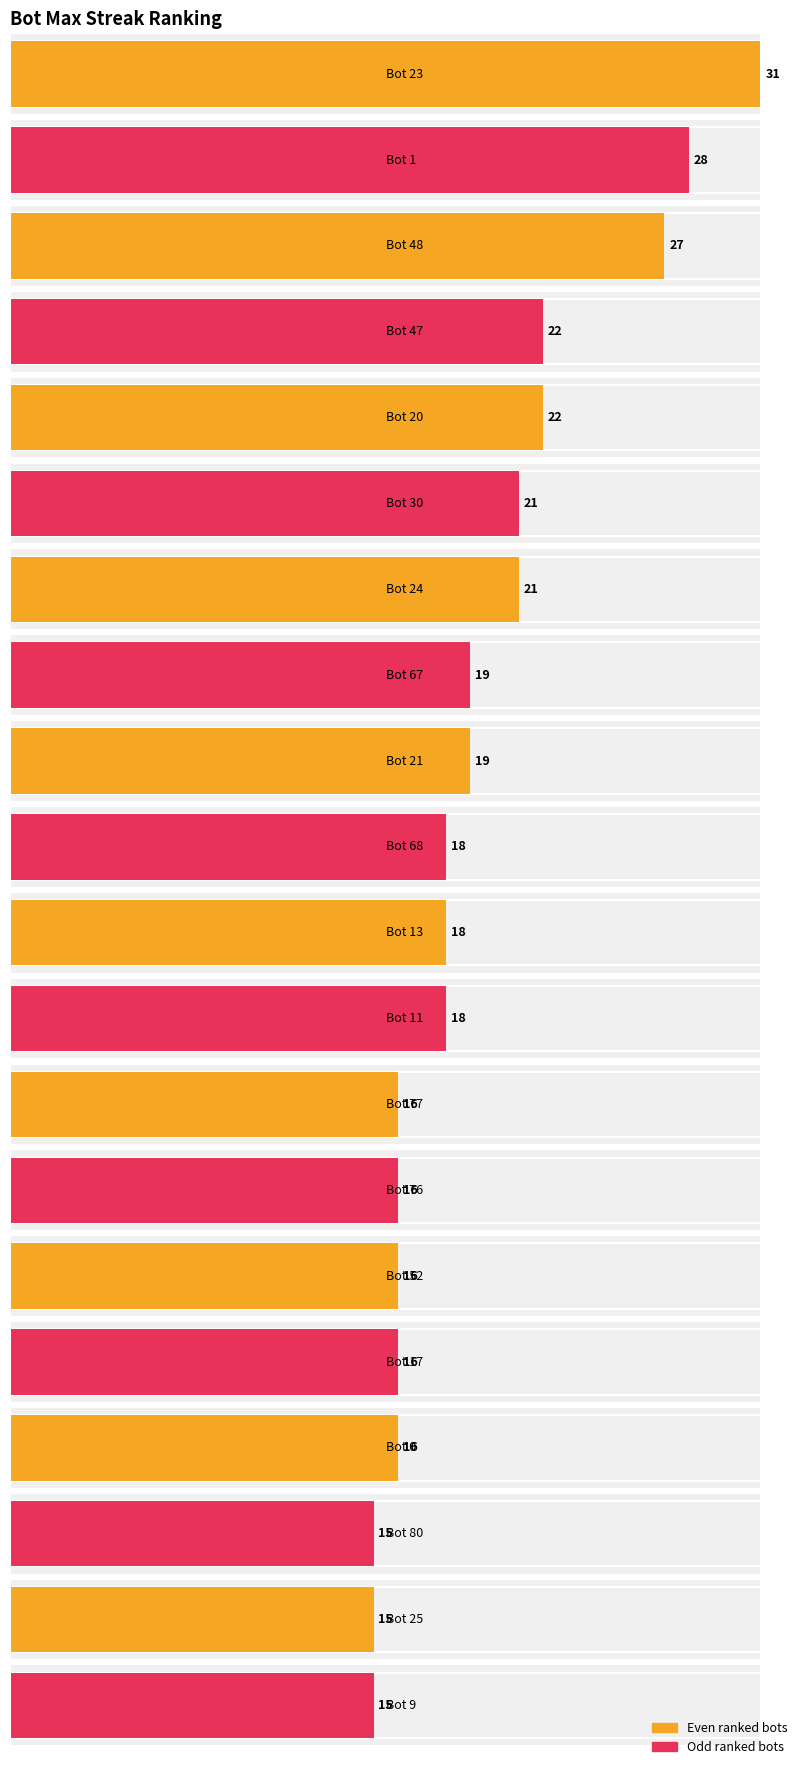

List the labels in order of value, smallest first.

80, 25, 9, 77, 76, 52, 17, 0, 68, 13, 11, 67, 21, 30, 24, 47, 20, 48, 1, 23